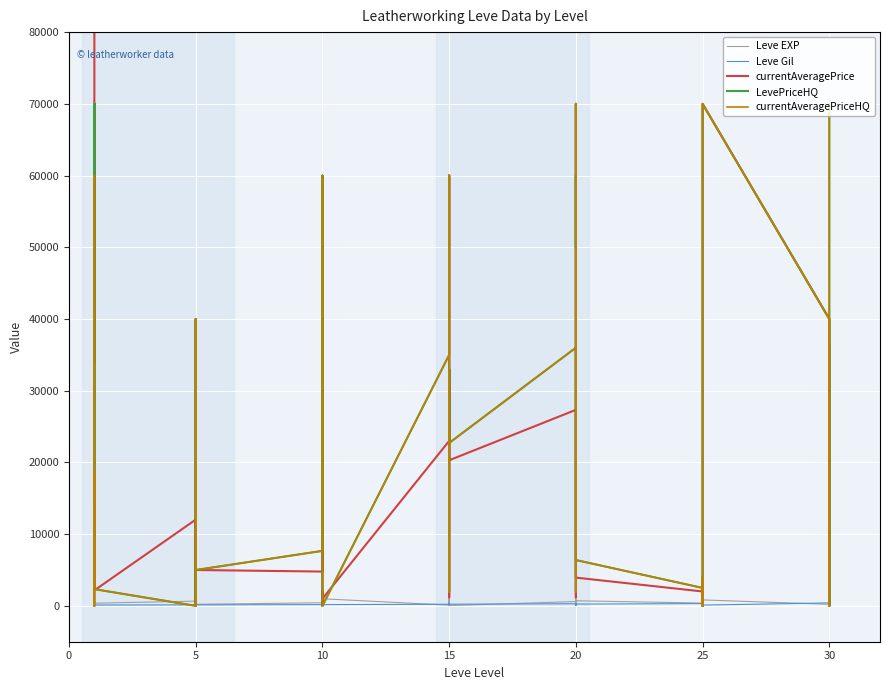

How many data points in Leve Gil are above 172?

17